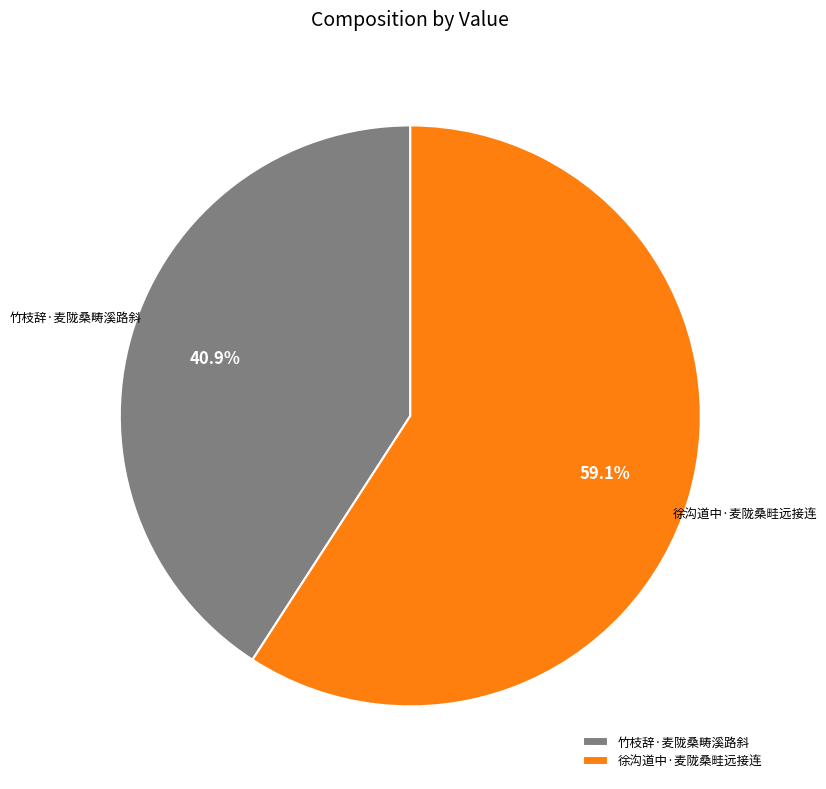

What percentage is the 竹枝辞·麦陇桑畴溪路斜 slice, to the nearest percent?

41%